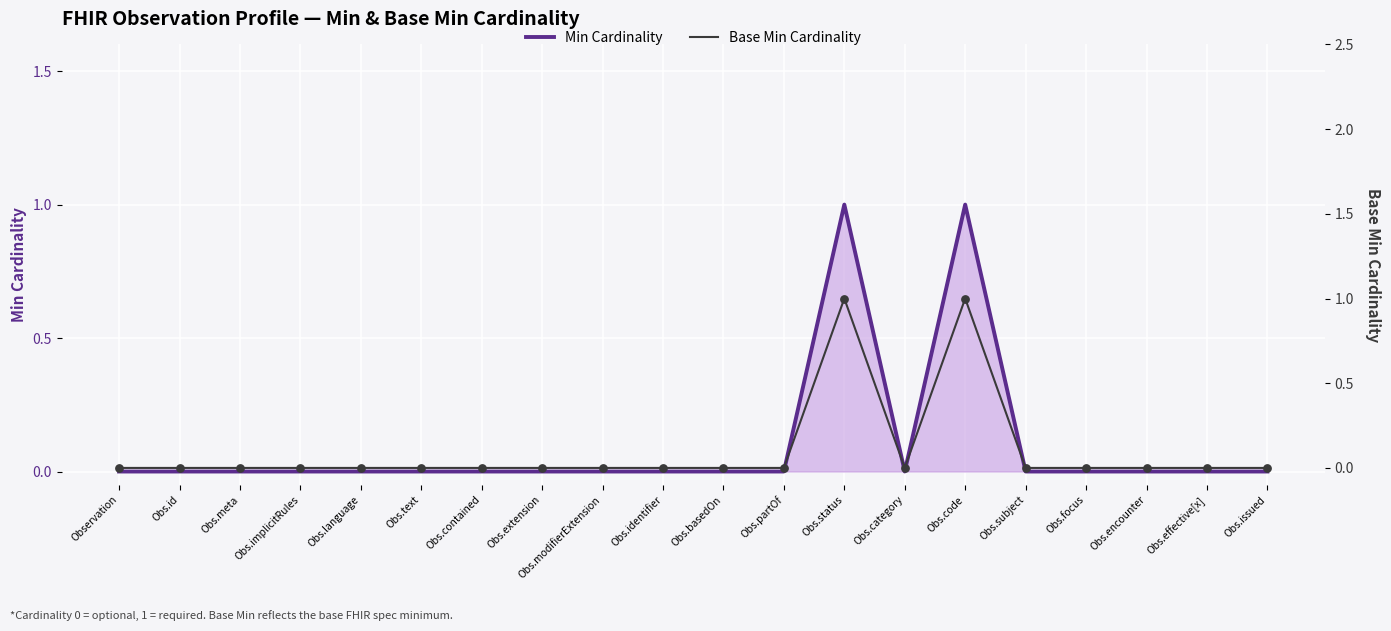

Which series contains the lowest Y value?

Min Cardinality